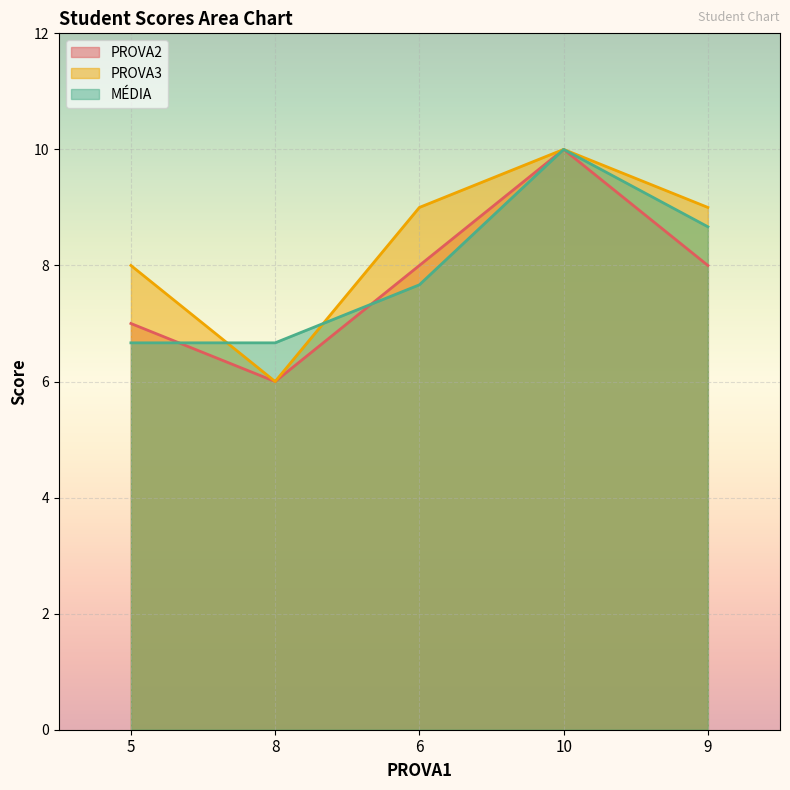

Which series has the largest total across all categories?

PROVA3